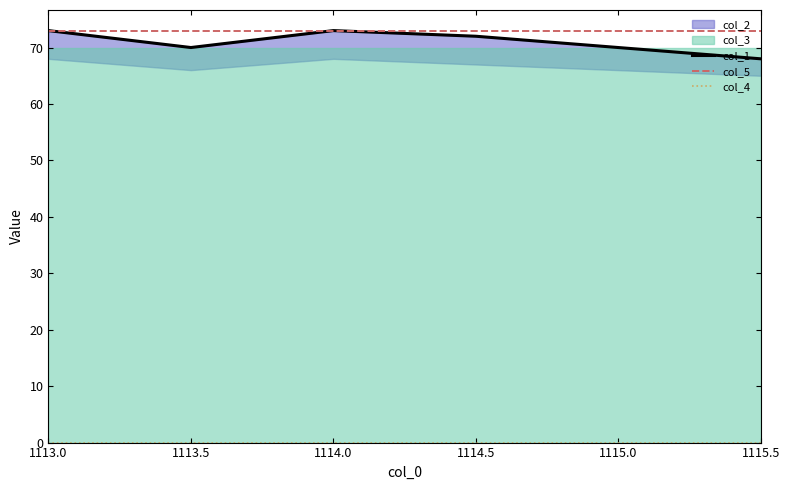

Is it true that col_5 equals 73 at 1115.0?

True